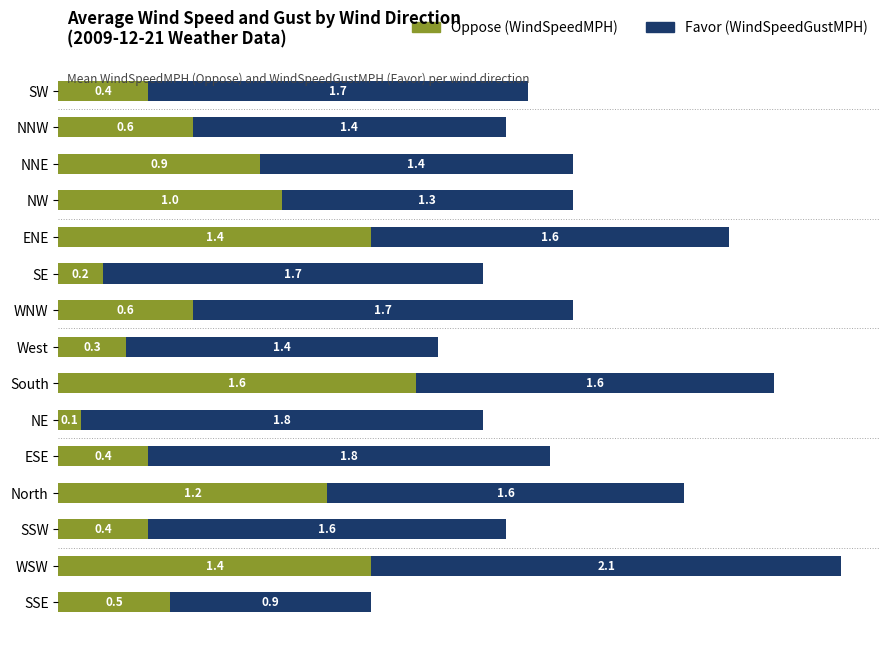

What is the total value across all series at West?

1.7